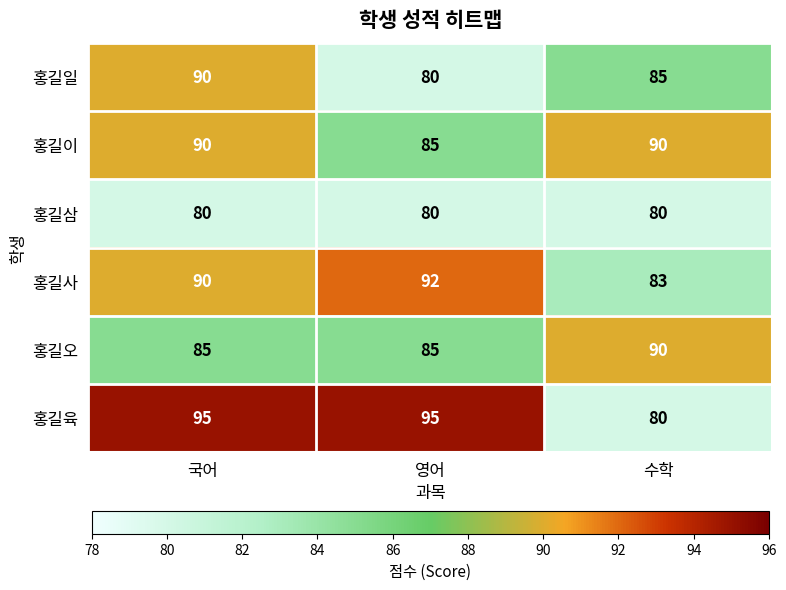

What is the sum of all 홍길오 values?

260